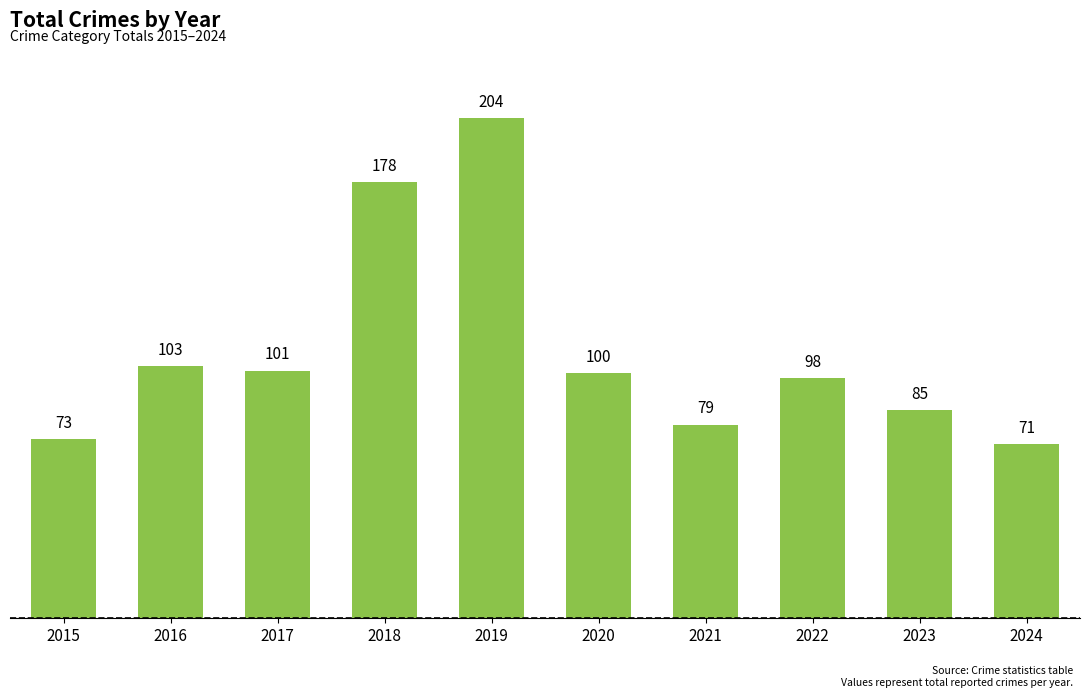

What is the sum of all values?

1092